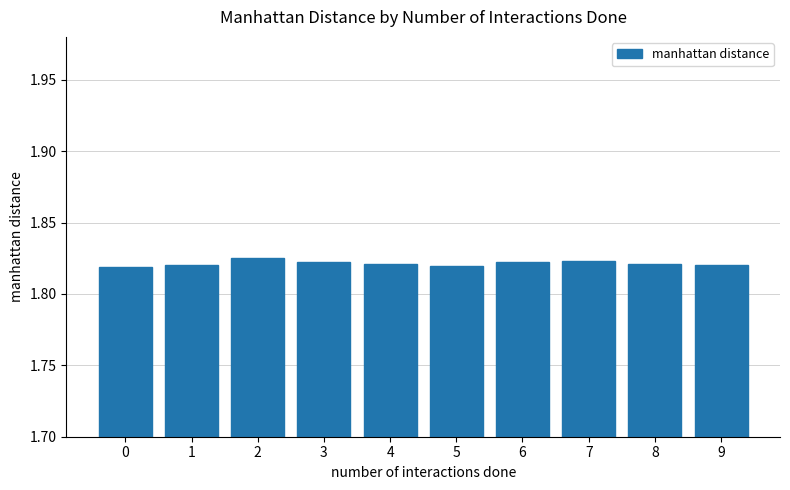

Approximately how many times larger is the value at 7 compared to 2?

1.0